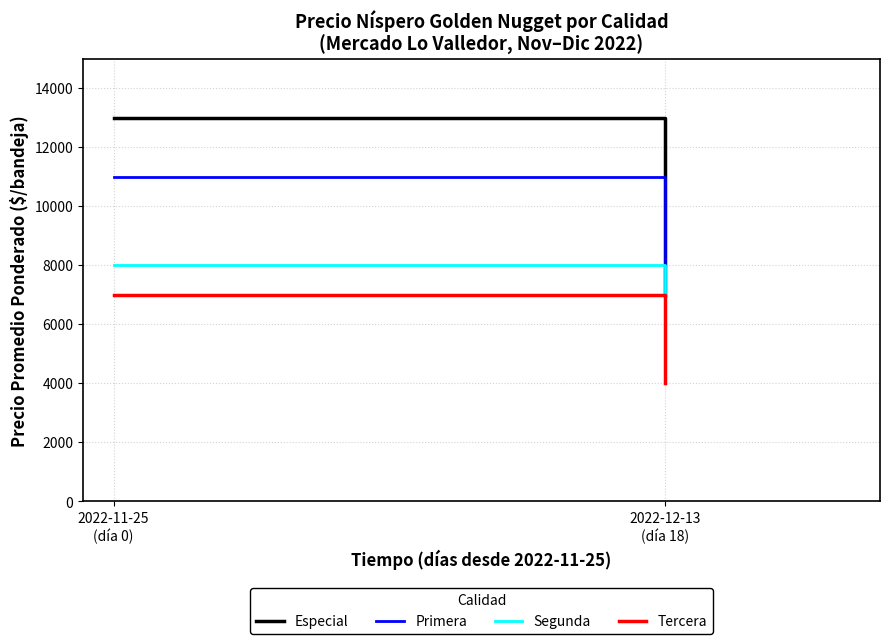

What is the spread (max minus min) of values at 2022-12-13
(día 18)?

3000